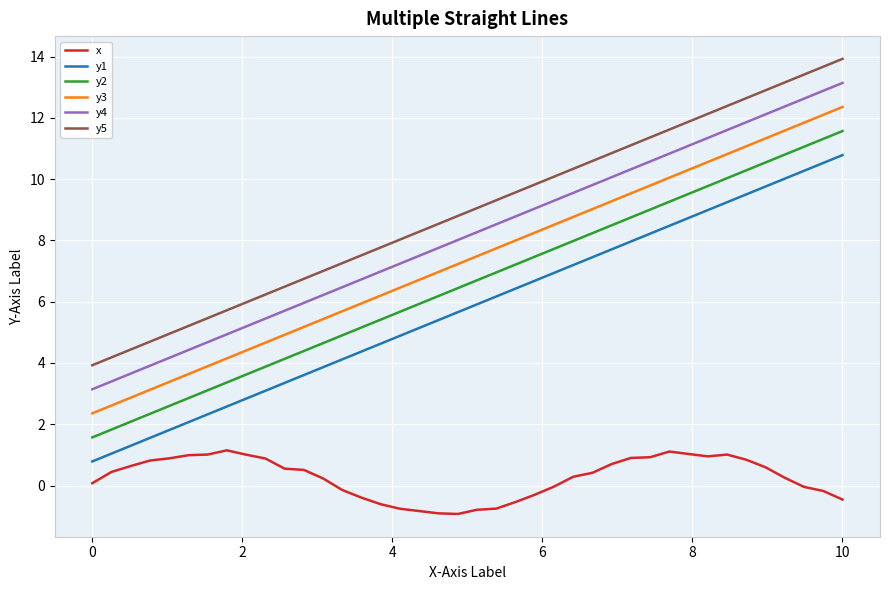

Which series has the largest total across all categories?

y5